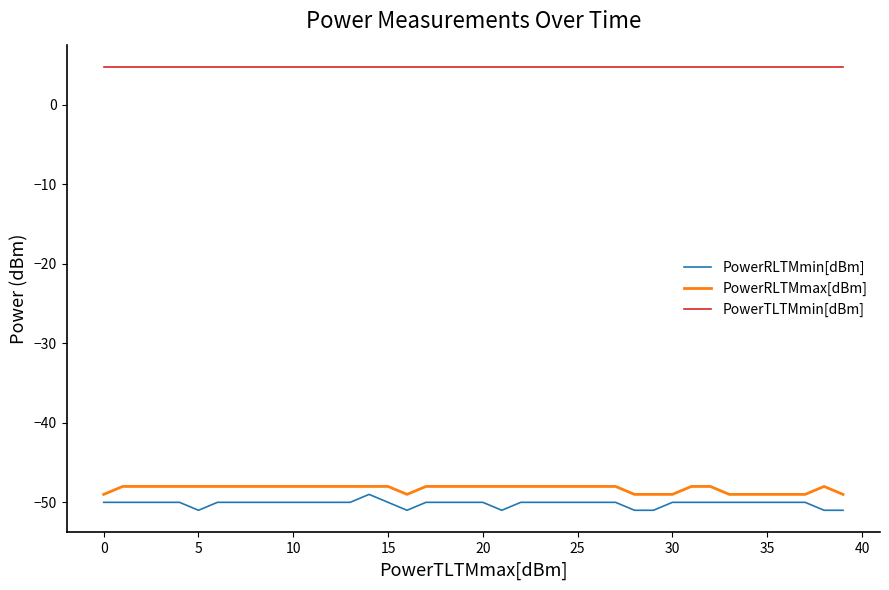

True or false: PowerRLTMmax[dBm] and PowerTLTMmin[dBm] cross at least once.

False